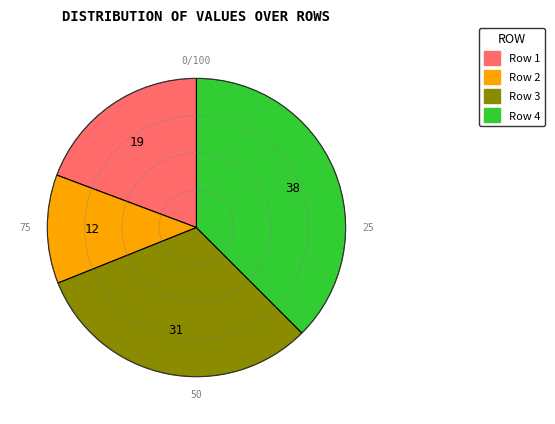

Which category has the smallest portion of the pie?

Row 2